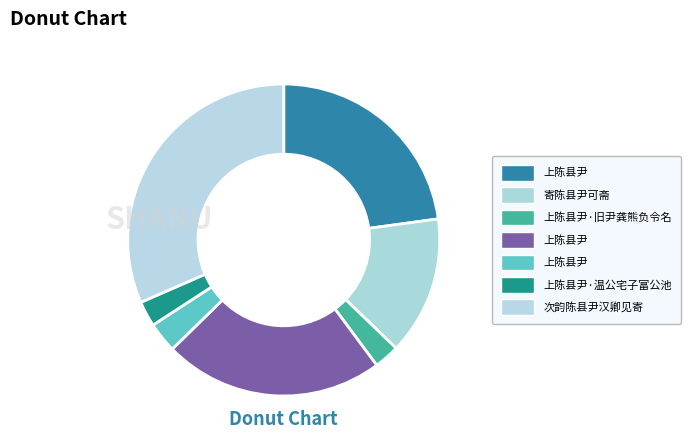

How many slices are in this pie chart?

7